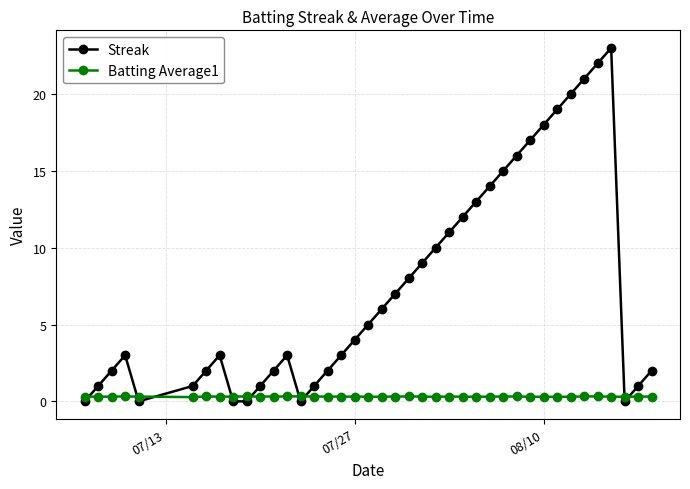

Which series has the widest spread of values?

Streak